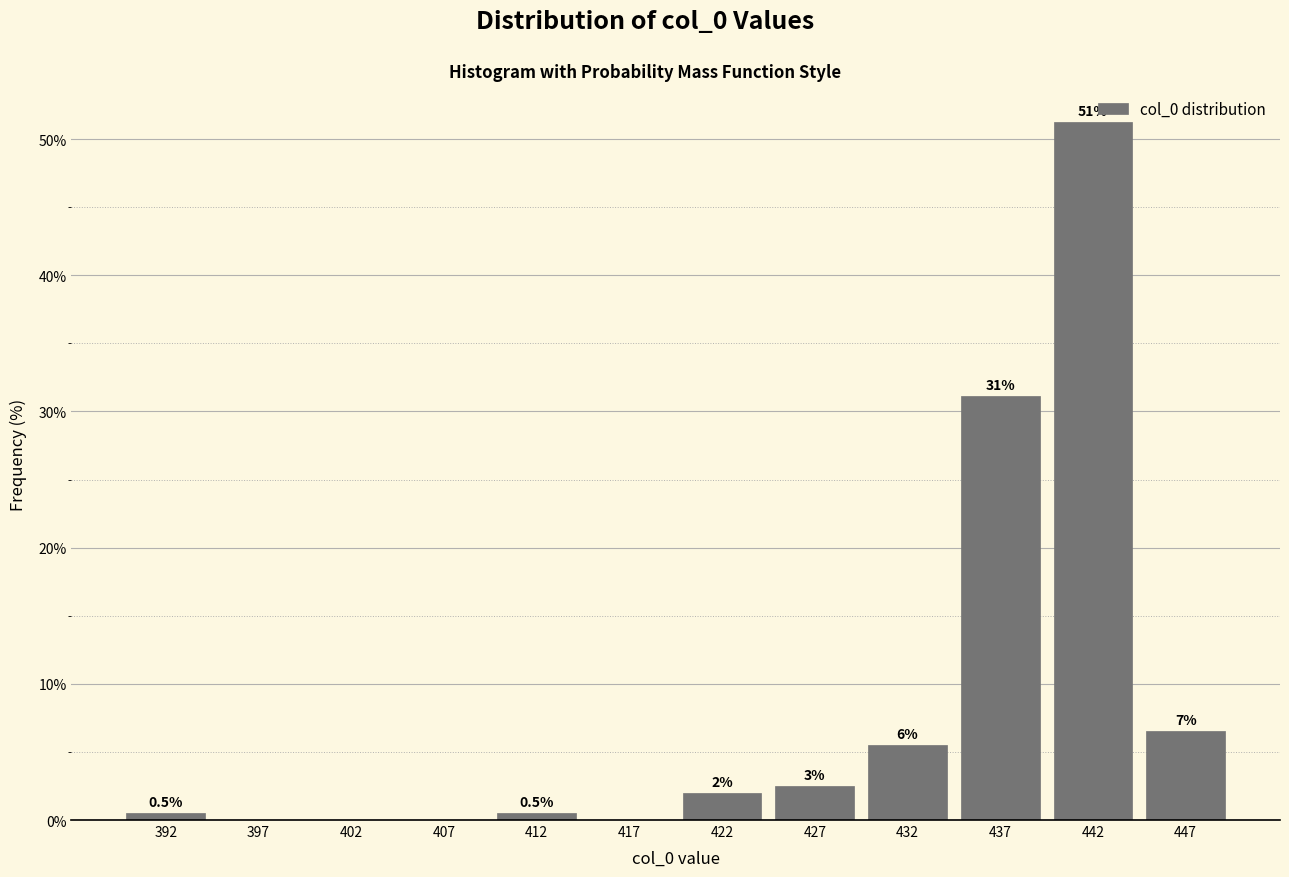

Over which range of the x-axis is the bar tallest?

440 to 445